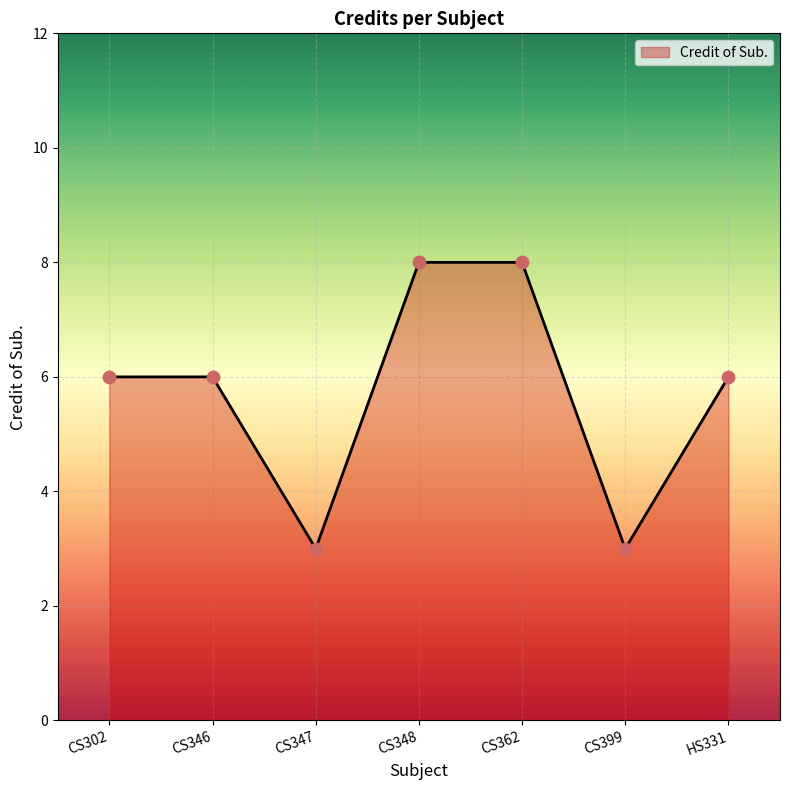

What is the change in value from CS302 to CS347?

-3